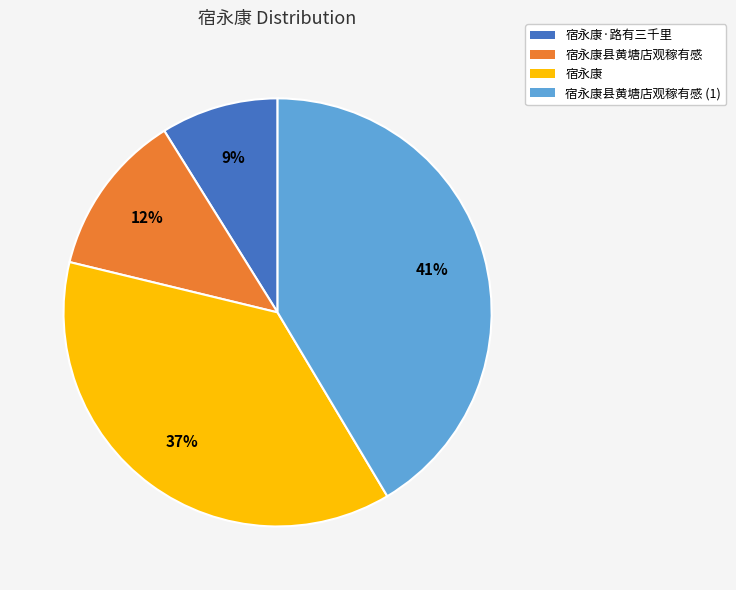

Which category has the smallest portion of the pie?

宿永康·路有三千里